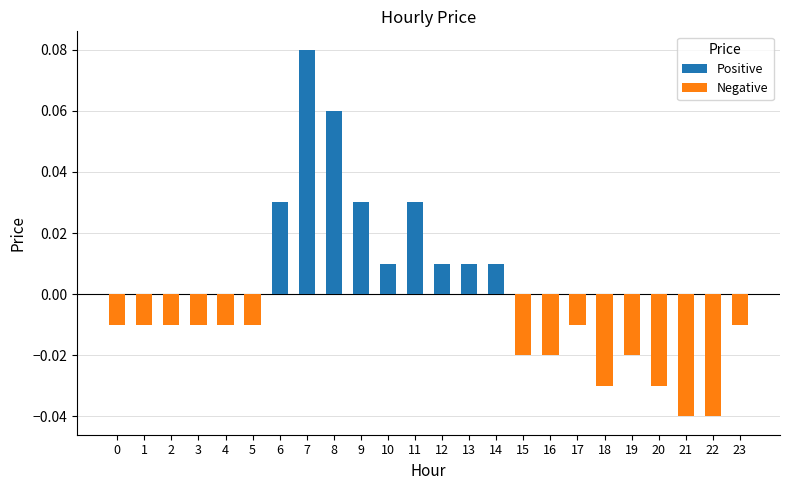

Which has a higher value, 16 or 7?

7